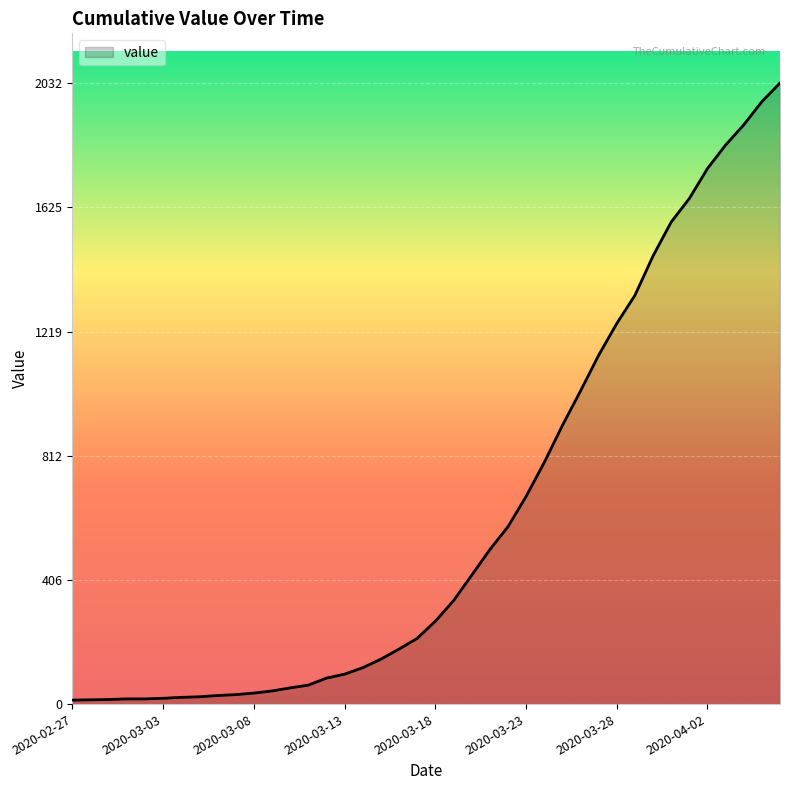

Count the number of categories in the chart.

40